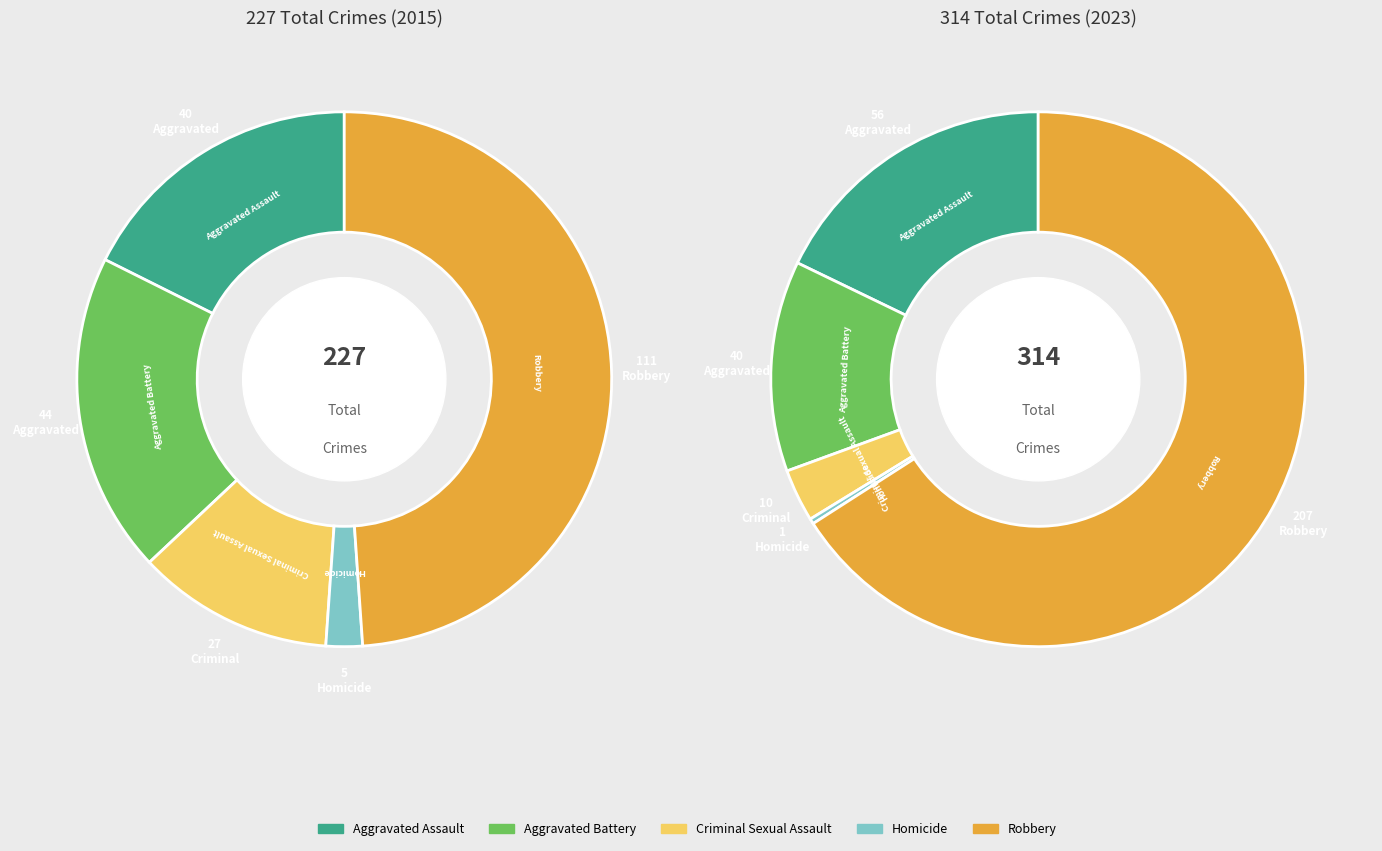

To the nearest percent, what portion does values_2015 represent?

18%